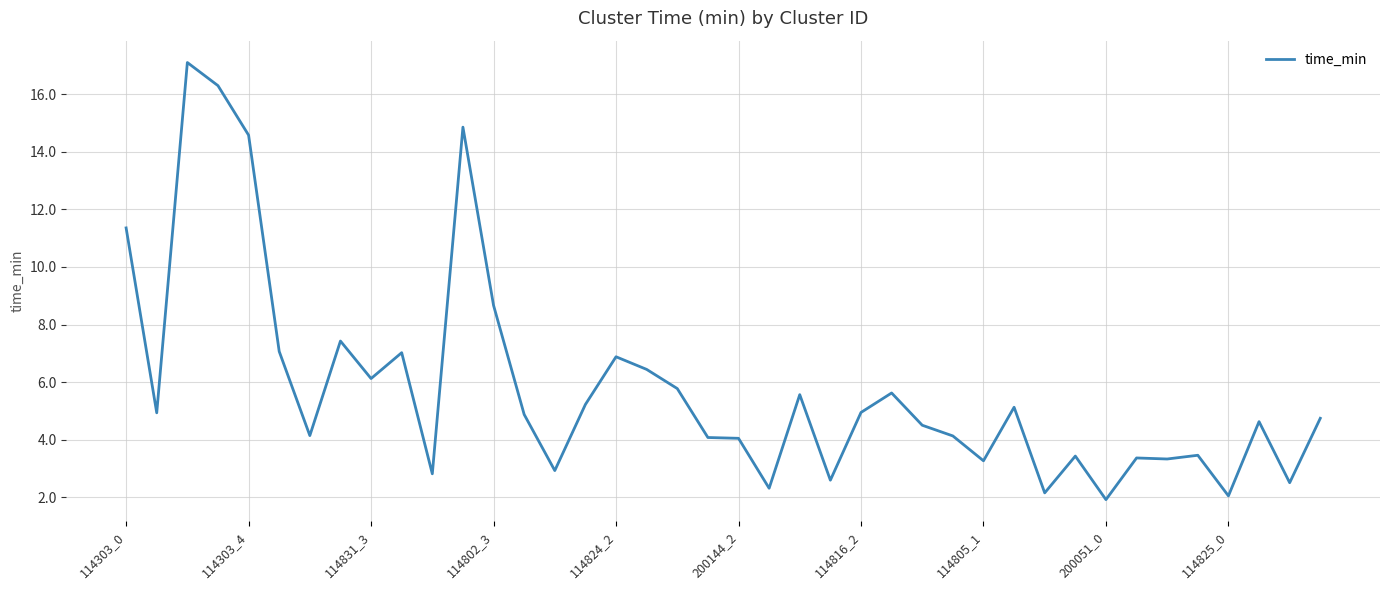

What is the greatest value displayed?

17.1